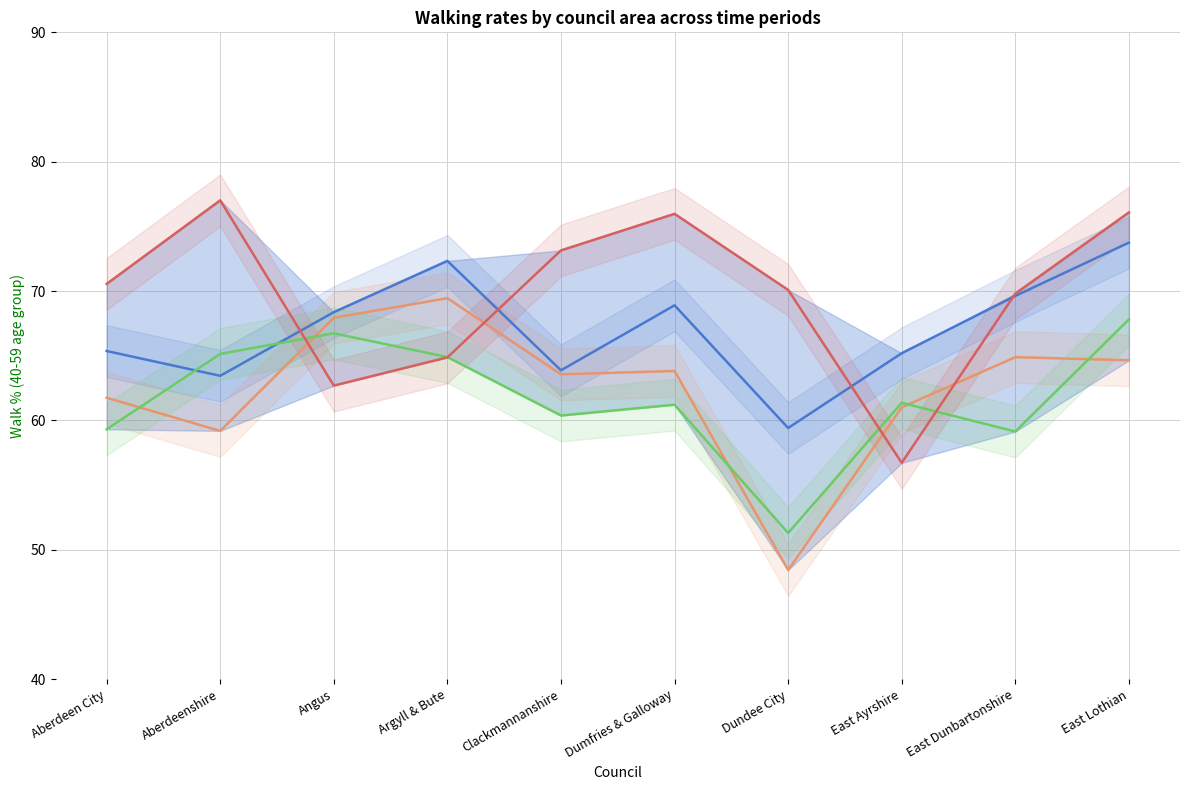

Where is the first local minimum for _All?

Aberdeenshire